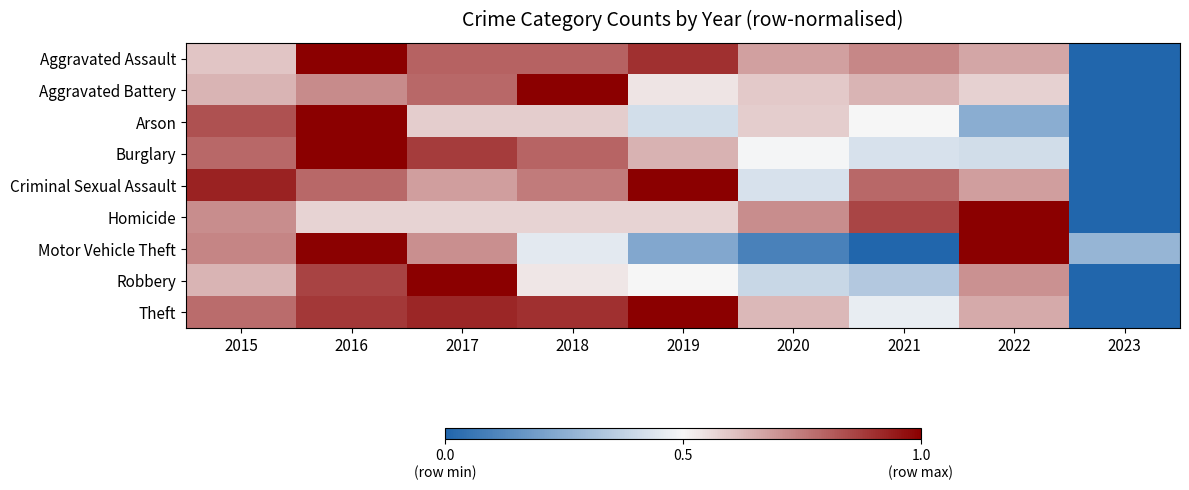

Reading left to right, list all the values displayed in this chart.

Aggravated Assault: 2015=0.6	2016=1.0	2017=0.8	2018=0.8	2019=0.9	2020=0.7	2021=0.7	2022=0.7	2023=0.0
Aggravated Battery: 2015=0.6	2016=0.7	2017=0.8	2018=1.0	2019=0.5	2020=0.6	2021=0.6	2022=0.6	2023=0.0
Arson: 2015=0.8	2016=1.0	2017=0.6	2018=0.6	2019=0.4	2020=0.6	2021=0.5	2022=0.2	2023=0.0
Burglary: 2015=0.8	2016=1.0	2017=0.9	2018=0.8	2019=0.6	2020=0.5	2021=0.4	2022=0.4	2023=0.0
Criminal Sexual Assault: 2015=0.9	2016=0.8	2017=0.7	2018=0.7	2019=1.0	2020=0.4	2021=0.8	2022=0.7	2023=0.0
Homicide: 2015=0.7	2016=0.6	2017=0.6	2018=0.6	2019=0.6	2020=0.7	2021=0.9	2022=1.0	2023=0.0
Motor Vehicle Theft: 2015=0.7	2016=1.0	2017=0.7	2018=0.5	2019=0.2	2020=0.1	2021=0.0	2022=1.0	2023=0.3
Robbery: 2015=0.6	2016=0.9	2017=1.0	2018=0.5	2019=0.5	2020=0.4	2021=0.3	2022=0.7	2023=0.0
Theft: 2015=0.8	2016=0.9	2017=0.9	2018=0.9	2019=1.0	2020=0.6	2021=0.5	2022=0.7	2023=0.0